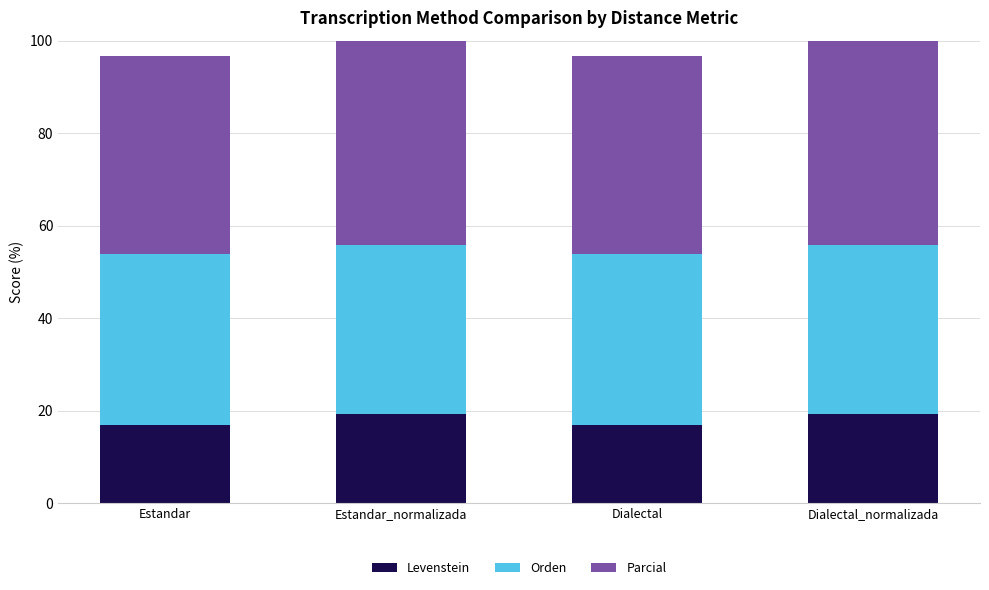

How many values in the Parcial series exceed 48?

2